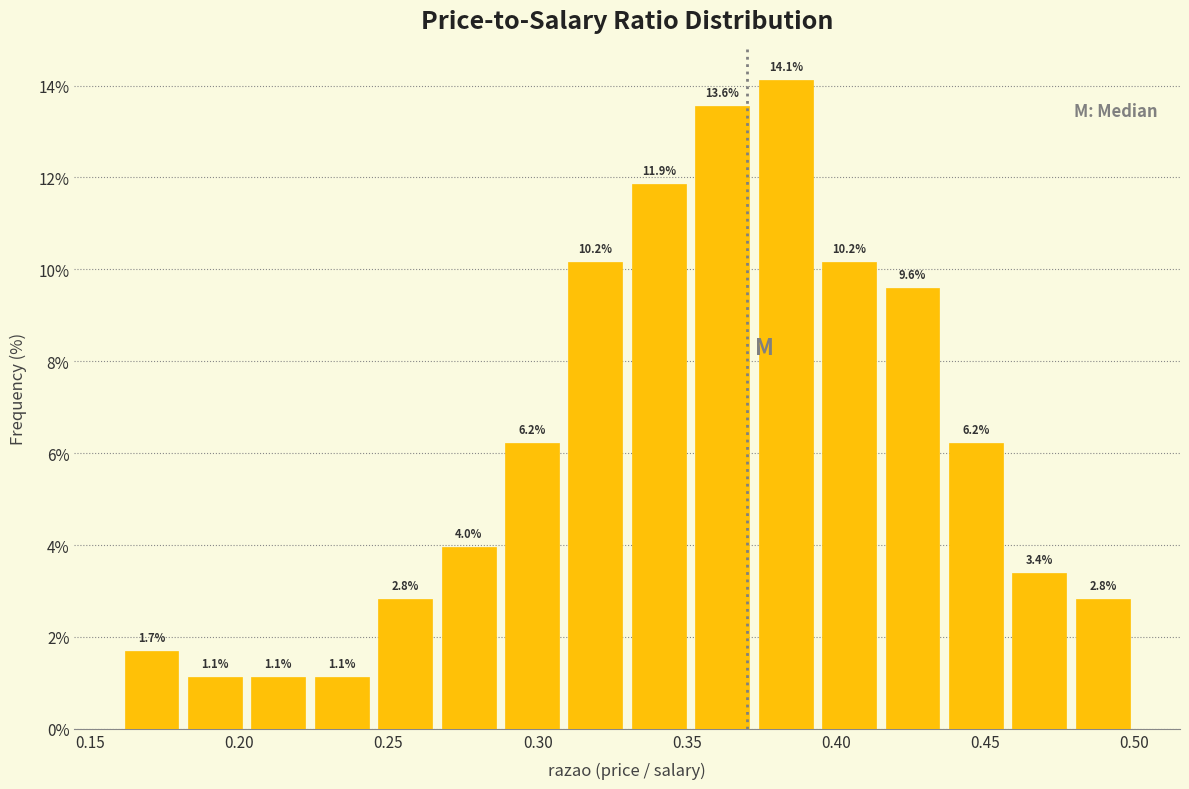

How tall is the bar that spans 0.180 to 0.205 on the x-axis? The bar edges are not printed on the chart, so give them approximately, as read against the axis.

1.1